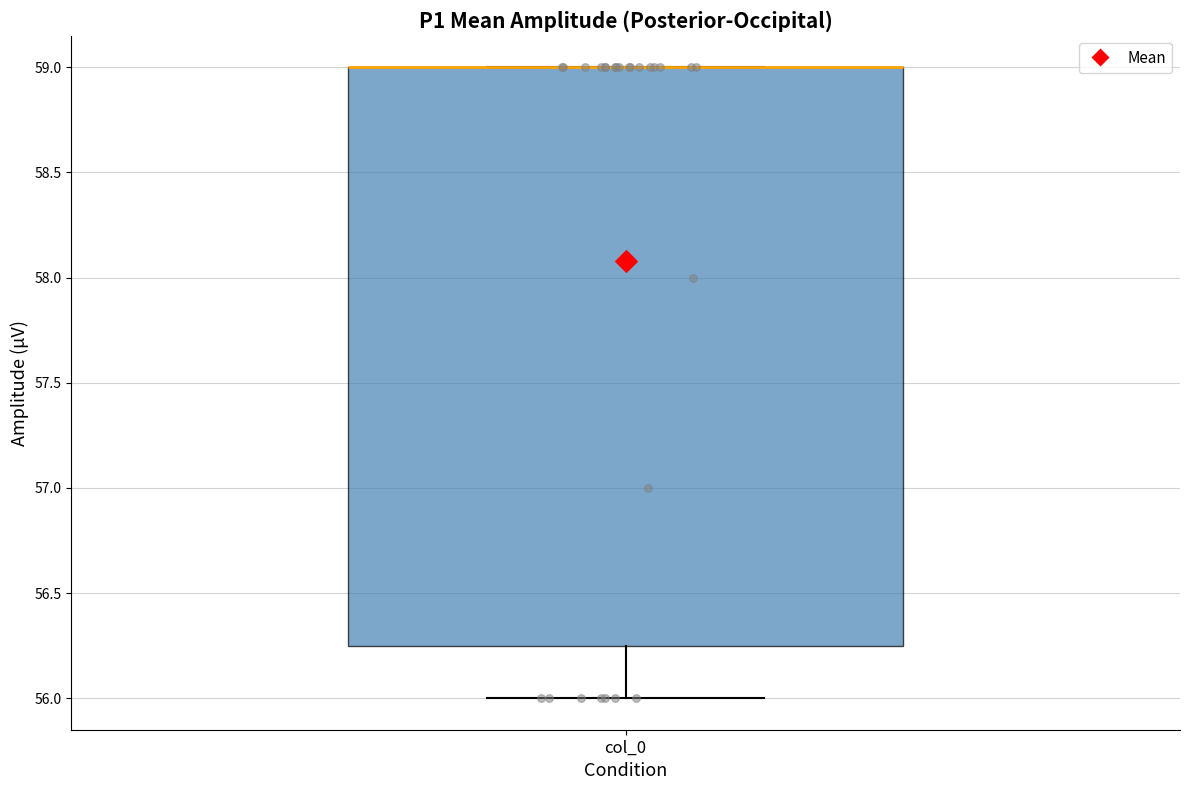

Transcribe this box plot: give where the median line is, the range the box spans, and where the two whiskers end, as read against the y-axis. The values are not printed on the chart, so give them approximately, as read against the axis.

median 59.00 (drawn on the box's upper edge), box 56.25 to 59.00, whiskers 56.00 to 59.00